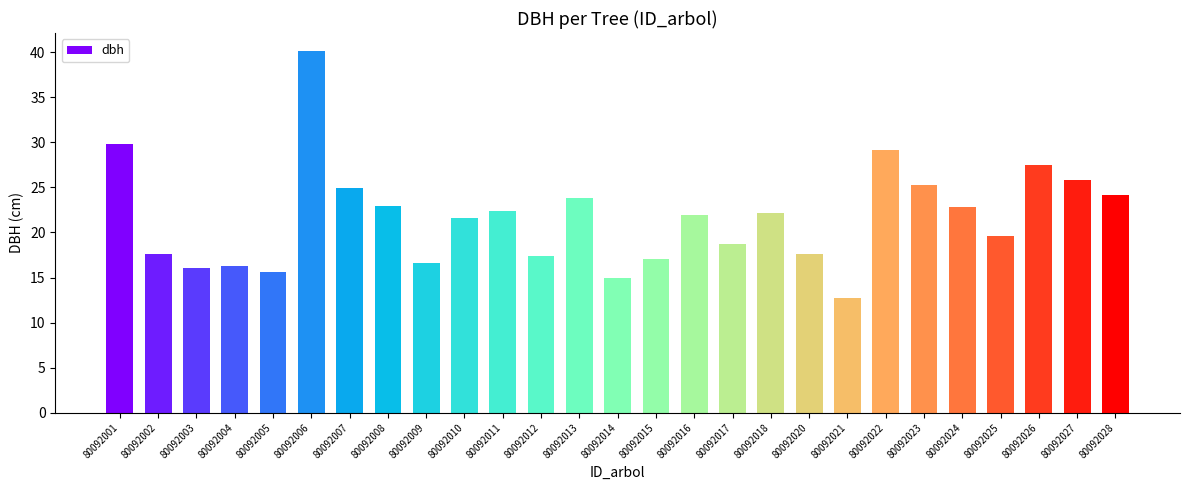

Is it true that the value at 80092005 is 6.7?

False